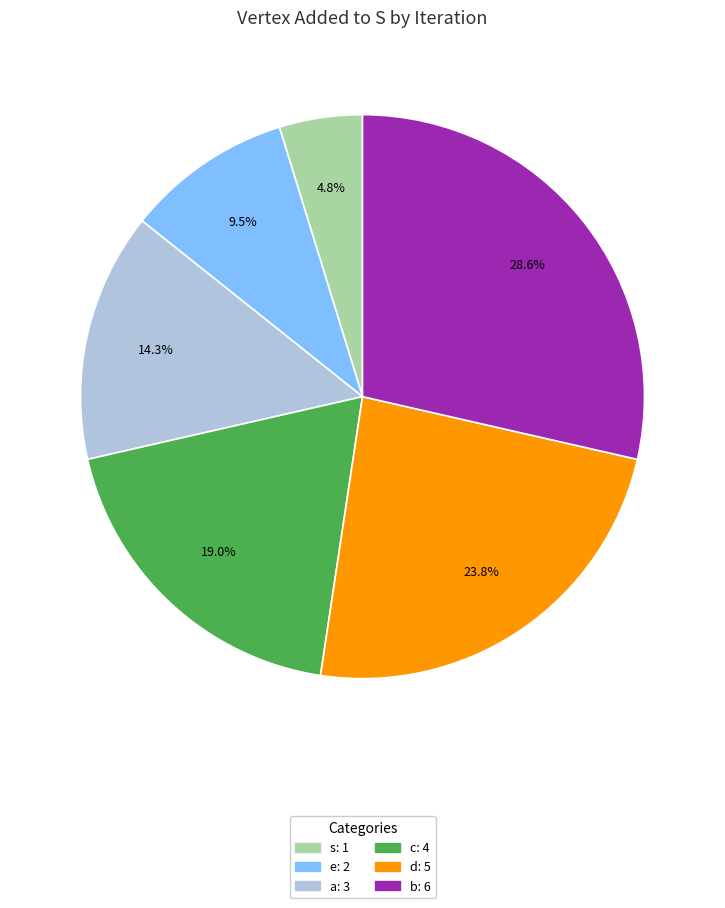

What percentage is the a slice, to the nearest percent?

14%